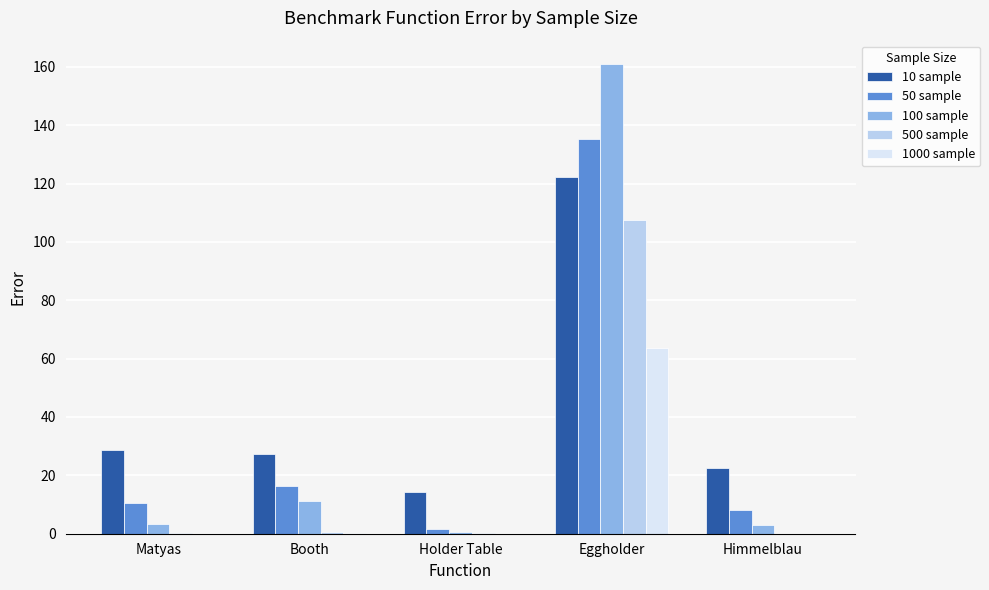

At which label does 10 sample first exceed 27?

Matyas